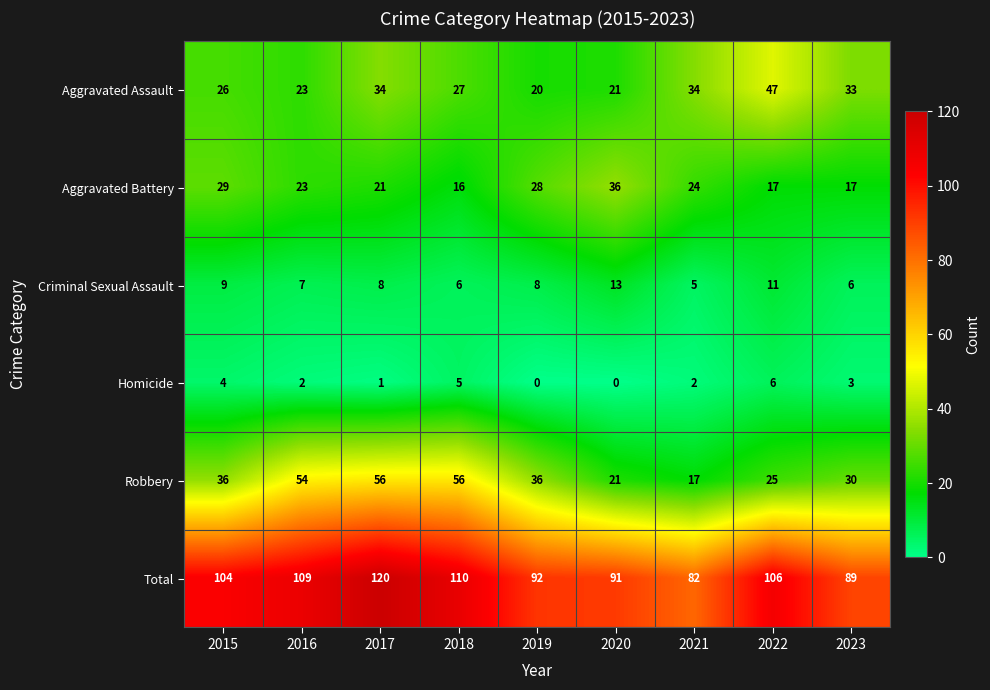

The Robbery series shows 21 at 2020. True or false?

True